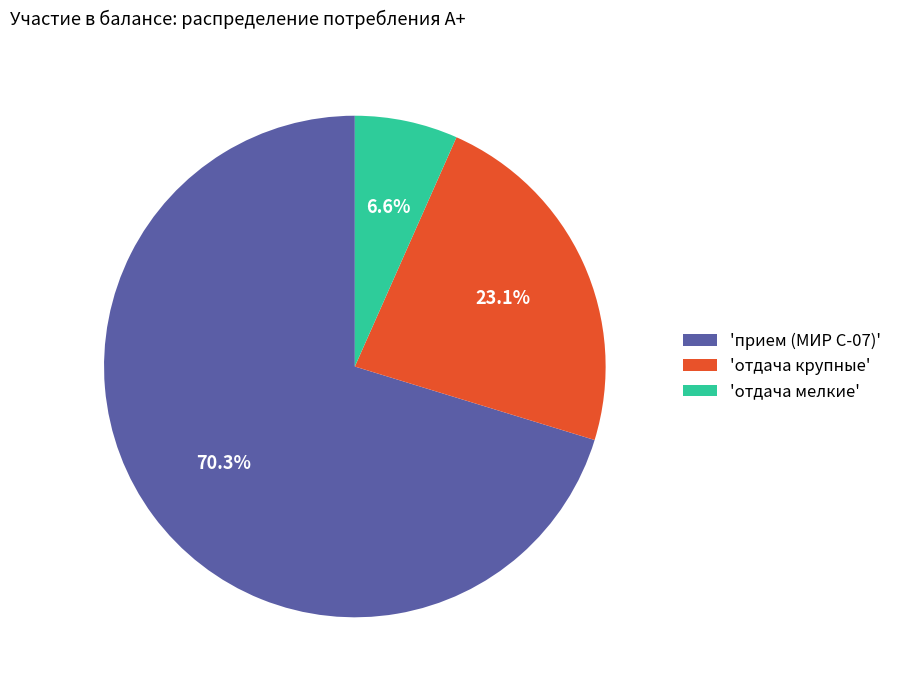

Rank the categories by value from lowest to highest.

'отдача мелкие', 'отдача крупные', 'прием (МИР С-07)'